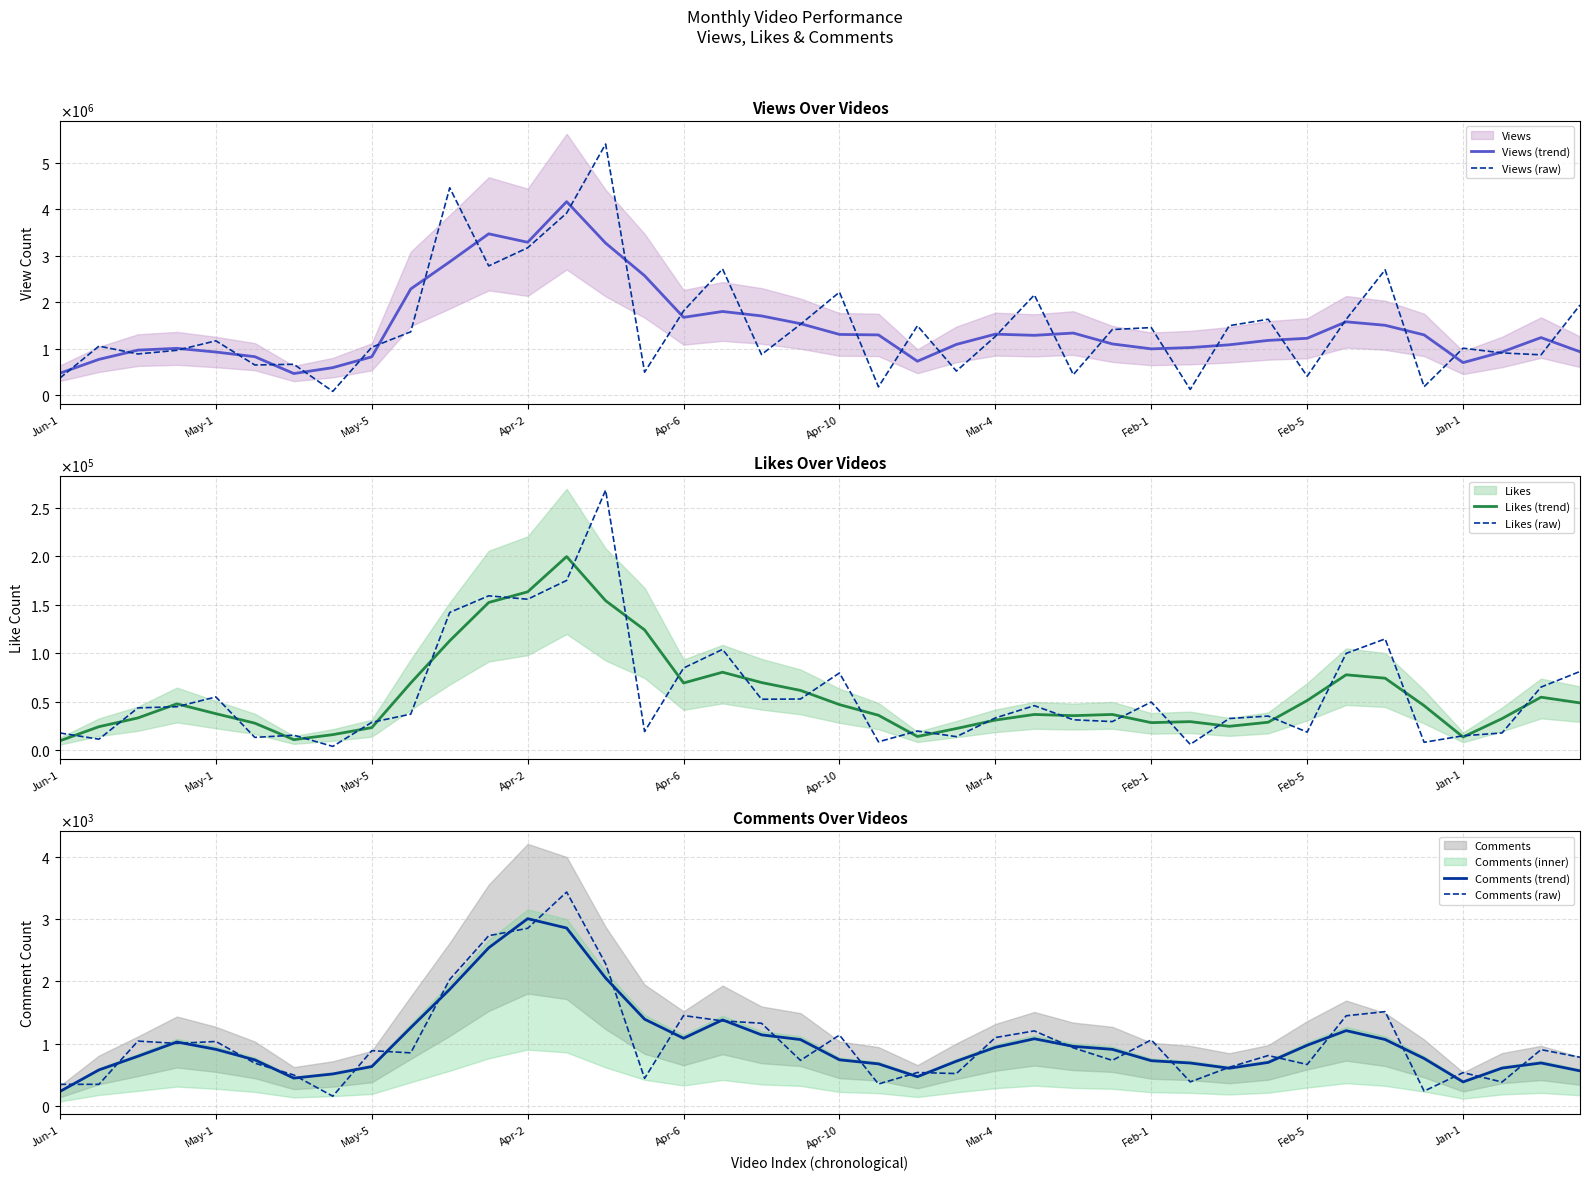

Reading right to left, what are all the values shown in this chart?

Views (trend): 938349.0	1242745.7	933398.7	705113.7	1300443.7	1506945.7	1581767.3	1227637.7	1182244.3	1087584.7	1027948.0	1000305.3	1106402.0	1340124.0	1290925.0	1316520.7	1095879.3	734790.7	1300111.0	1310453.7	1541817.0	1708092.0	1803722.0	1677361.3	2572111.7	3272998.3	4164133.0	3291069.7	3472460.7	2870594.7	2287888.3	829557.3	596858.0	470027.0	832090.3	932229.3	1011086.7	973186.7	774581.0	477659.7
Views (raw): 1942798.0	872249.0	913190.0	1014757.0	187394.0	2699180.0	1634263.0	411859.0	1636791.0	1498083.0	127880.0	1457881.0	1415155.0	446170.0	2159047.0	1267558.0	522957.0	1497123.0	184292.0	2218918.0	1528151.0	878382.0	2717743.0	1815041.0	499300.0	5401994.0	3917701.0	3172704.0	2782804.0	4461874.0	1367106.0	1034685.0	86881.0	669008.0	654192.0	1173071.0	969425.0	890764.0	1059371.0	373608.0
Likes (trend): 48700.0	54609.0	32518.7	13553.0	45869.7	74170.0	77669.7	51161.0	28786.7	24579.0	29403.7	28357.0	36806.0	35554.7	36807.3	31007.0	22301.3	14091.7	35970.3	46955.0	61583.3	69683.3	80330.3	69229.7	123939.7	154032.3	199491.7	163182.0	152195.7	112724.0	69265.3	23236.3	16001.3	10827.0	27824.7	37602.3	47741.3	33222.0	24196.3	9670.0
Likes (raw): 81101.0	64999.0	17727.0	14830.0	8102.0	114677.0	99731.0	18601.0	35151.0	32608.0	5978.0	49625.0	29468.0	31325.0	45871.0	33226.0	13924.0	19754.0	8597.0	79560.0	52708.0	52482.0	103860.0	84649.0	19180.0	267990.0	174927.0	155558.0	159061.0	141968.0	37143.0	28685.0	3881.0	15438.0	13162.0	54874.0	44771.0	43579.0	11316.0	17694.0
Comments (trend): 560.3	687.3	605.0	382.7	760.0	1064.7	1207.3	972.0	696.0	602.7	686.7	723.7	906.3	954.3	1076.7	938.7	715.7	466.7	673.0	738.0	1063.7	1139.7	1380.0	1084.7	1391.0	2053.0	2857.3	3007.7	2539.3	1871.7	1255.3	629.3	510.7	443.7	737.0	906.3	1024.7	795.0	575.7	229.3
Comments (raw): 779.0	902.0	381.0	532.0	235.0	1513.0	1446.0	663.0	807.0	618.0	383.0	1059.0	729.0	931.0	1203.0	1096.0	517.0	534.0	349.0	1136.0	729.0	1326.0	1364.0	1450.0	440.0	2283.0	3436.0	2853.0	2734.0	2031.0	850.0	885.0	153.0	494.0	684.0	1033.0	1002.0	1039.0	344.0	344.0